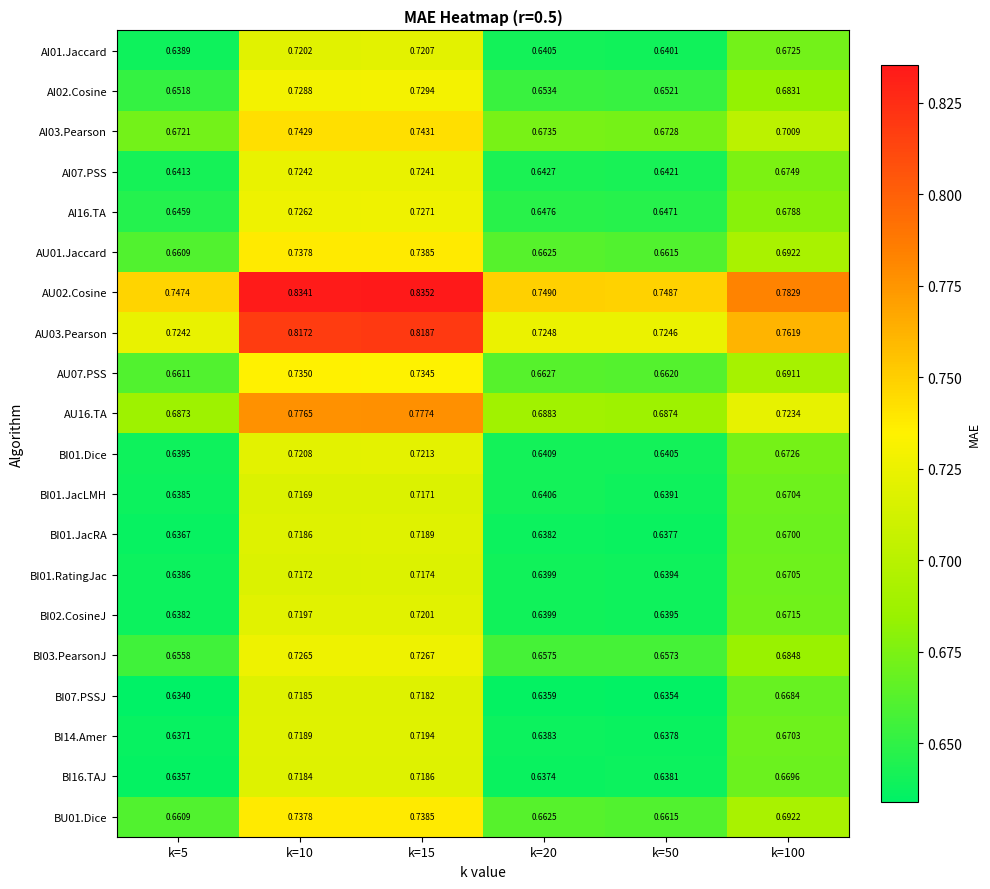

Is the value of BI01.Dice at k=20 greater than the value of BI02.CosineJ at k=10?

No